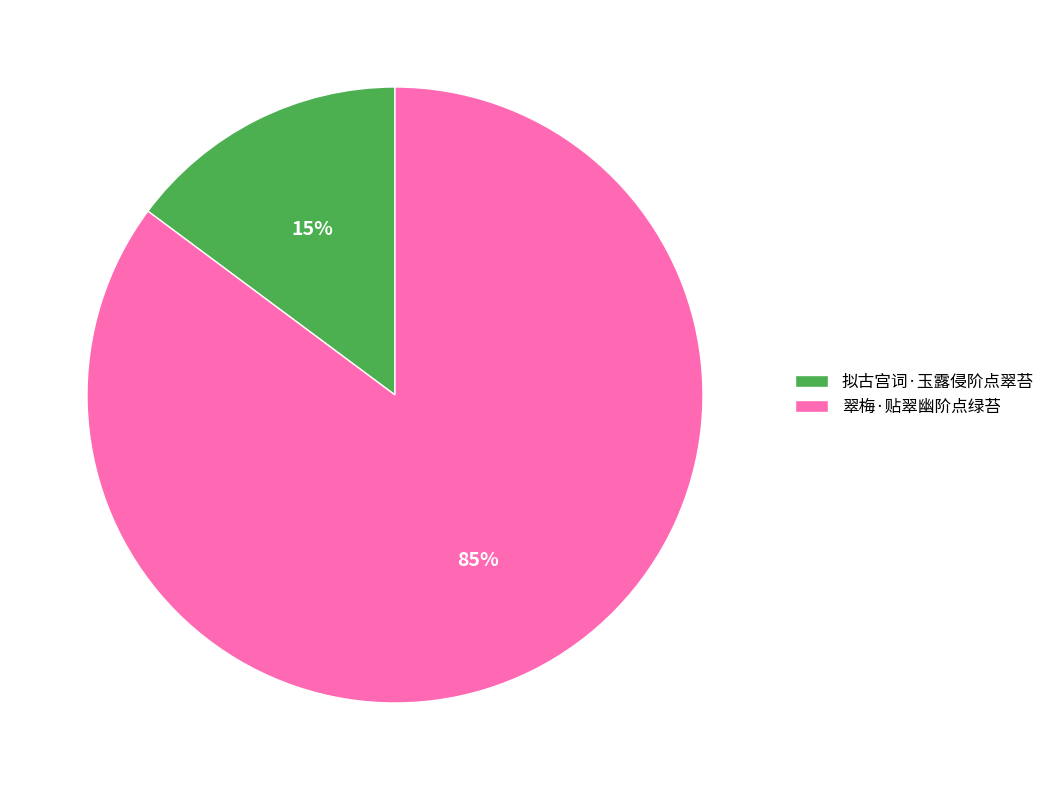

Do 拟古宫词·玉露侵阶点翠苔 and 翠梅·贴翠幽阶点绿苔 together represent more than half of the pie?

Yes